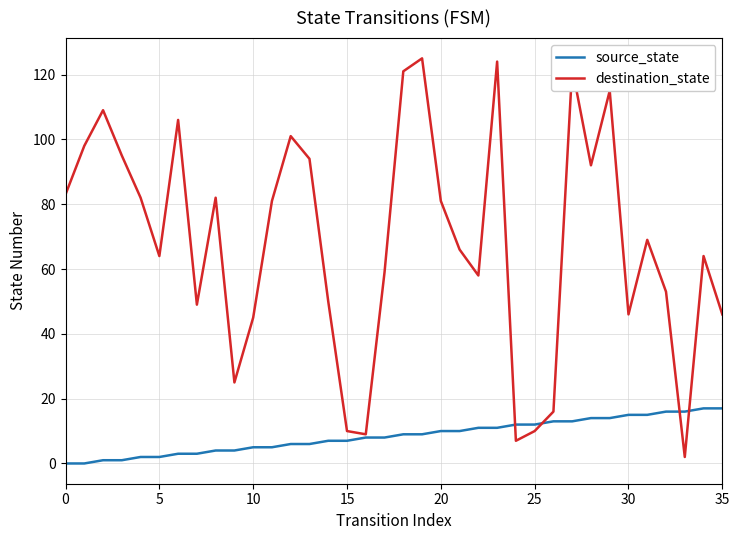

Rank the series by their average value, from lowest to highest.

source_state, destination_state